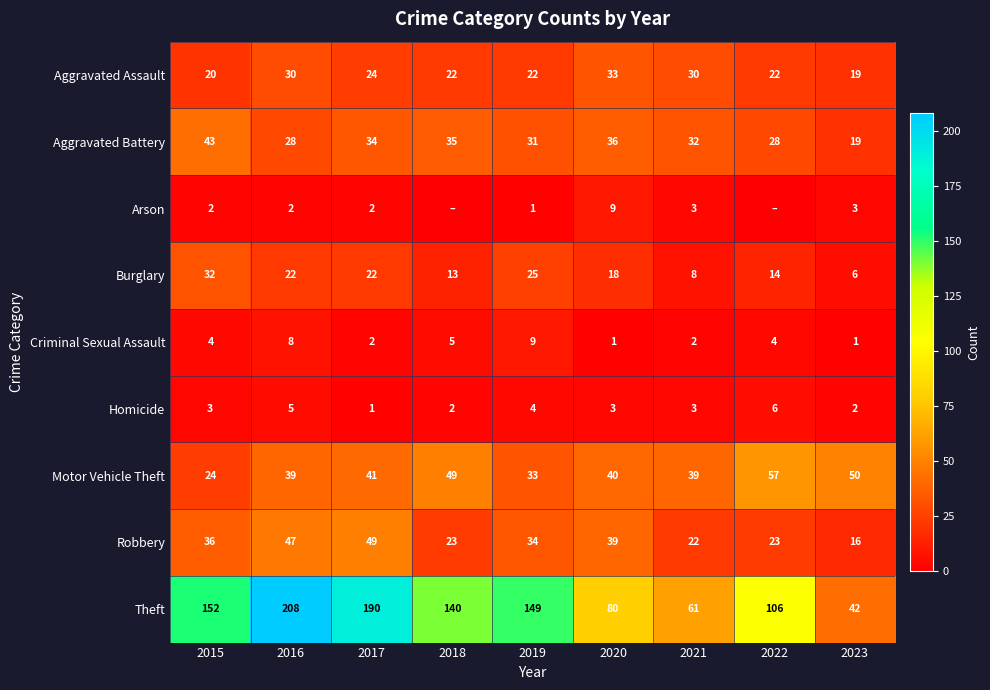

At which label does Aggravated Assault reach its peak?

2020